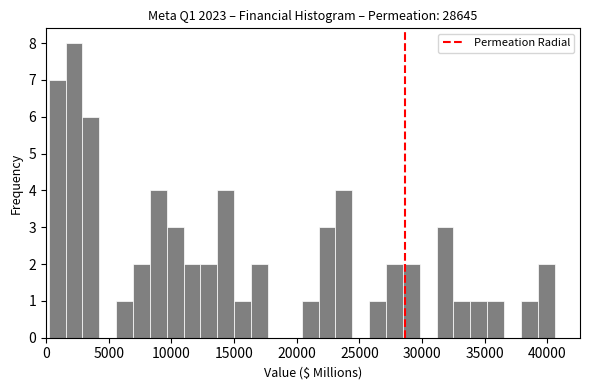

Read against the x-axis, roughly where is the centre of the tallest bar?

2000